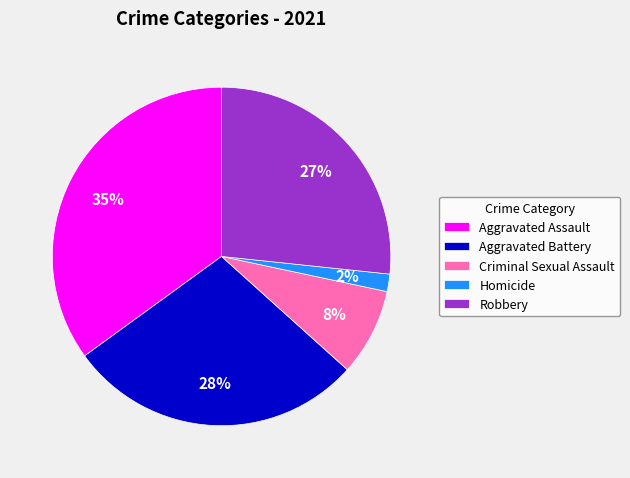

Does Homicide account for over 50% of the chart?

No